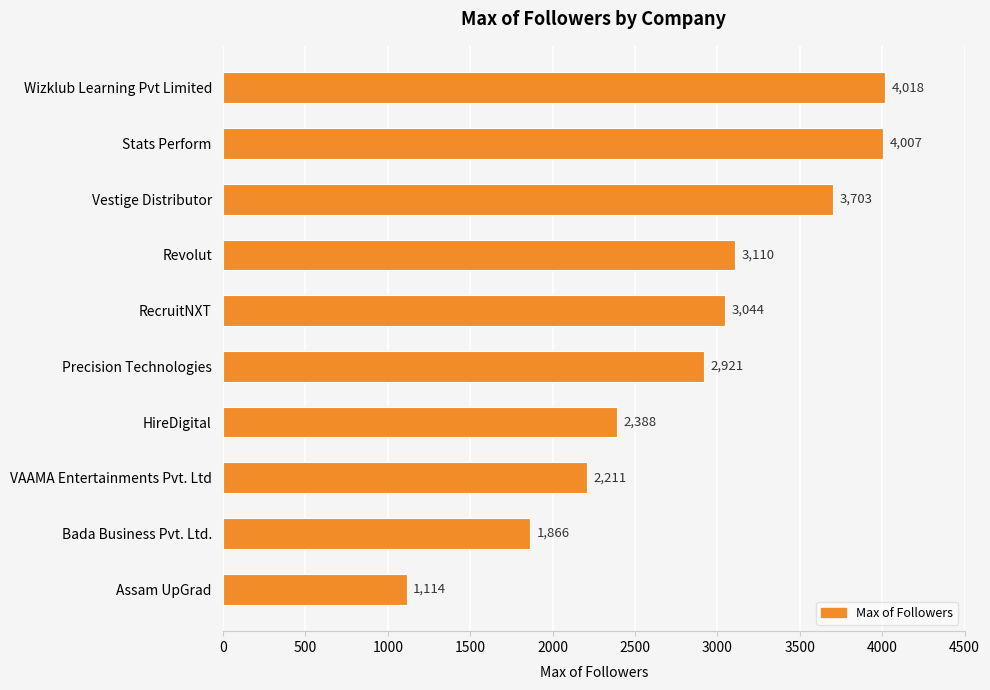

What is the change in value from Wizklub Learning Pvt Limited to VAAMA Entertainments Pvt. Ltd?

-1807